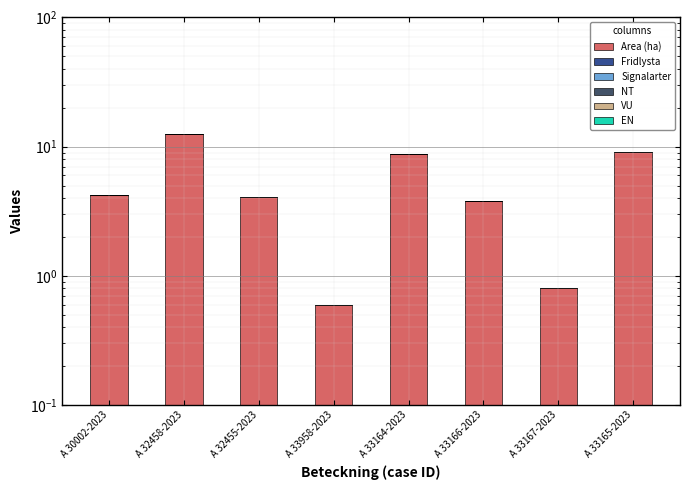

List the series in order of their peak value, lowest first.

Fridlysta, Signalarter, NT, VU, EN, Area (ha)